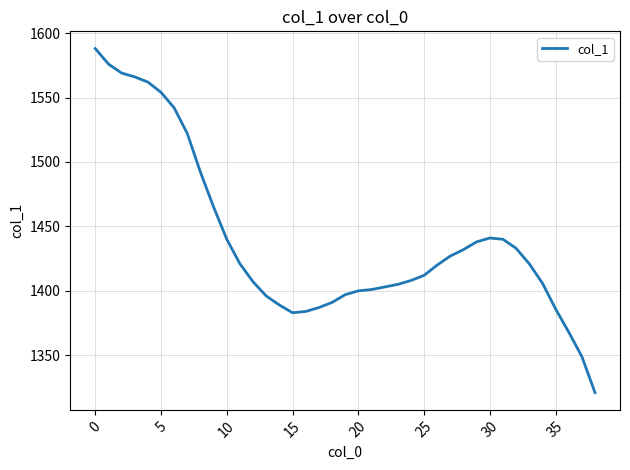

What is the difference between the maximum and minimum values?

267